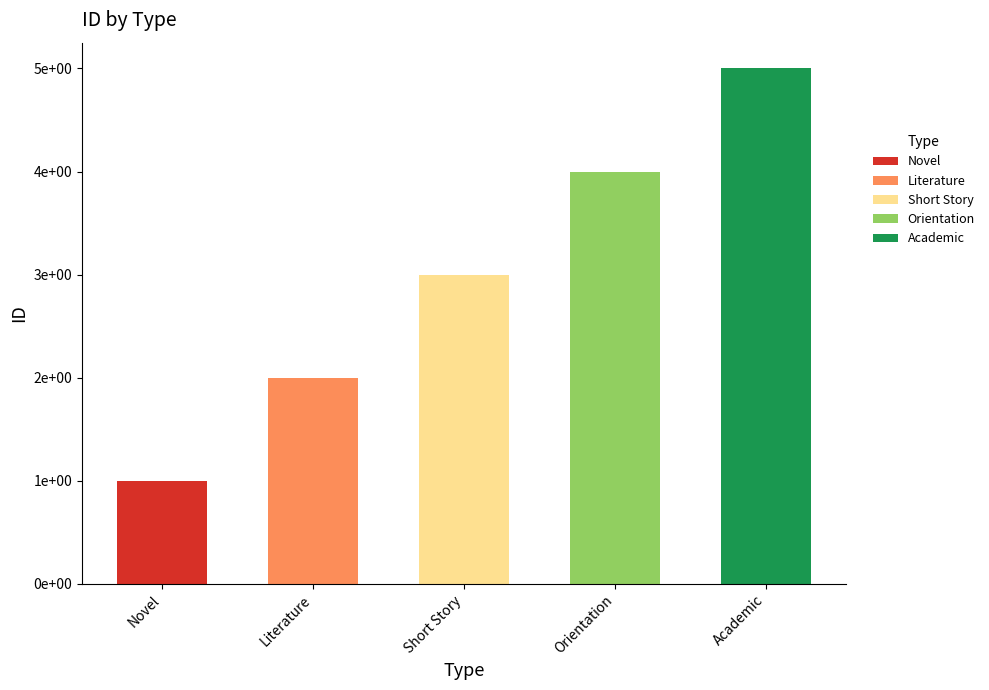

What is the total value across all series at Novel?

1